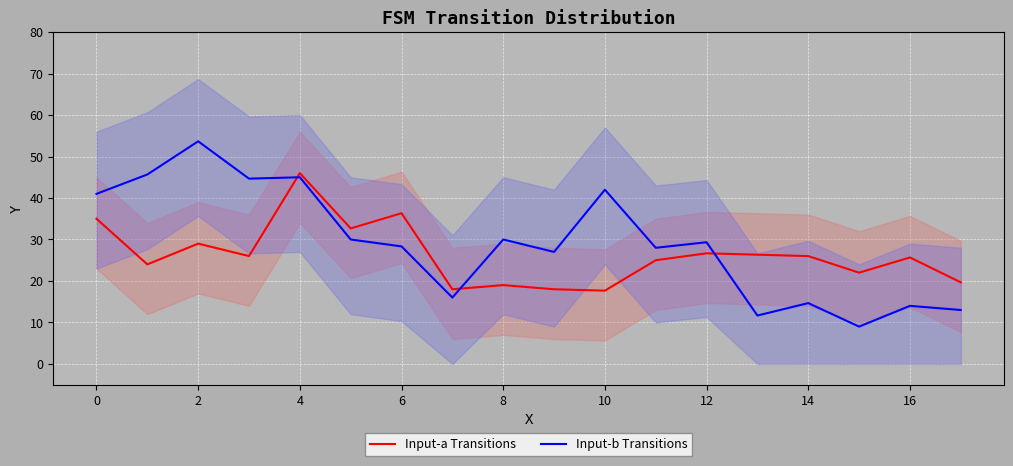

True or false: Input-a Transitions and Input-b Transitions cross at least once.

True